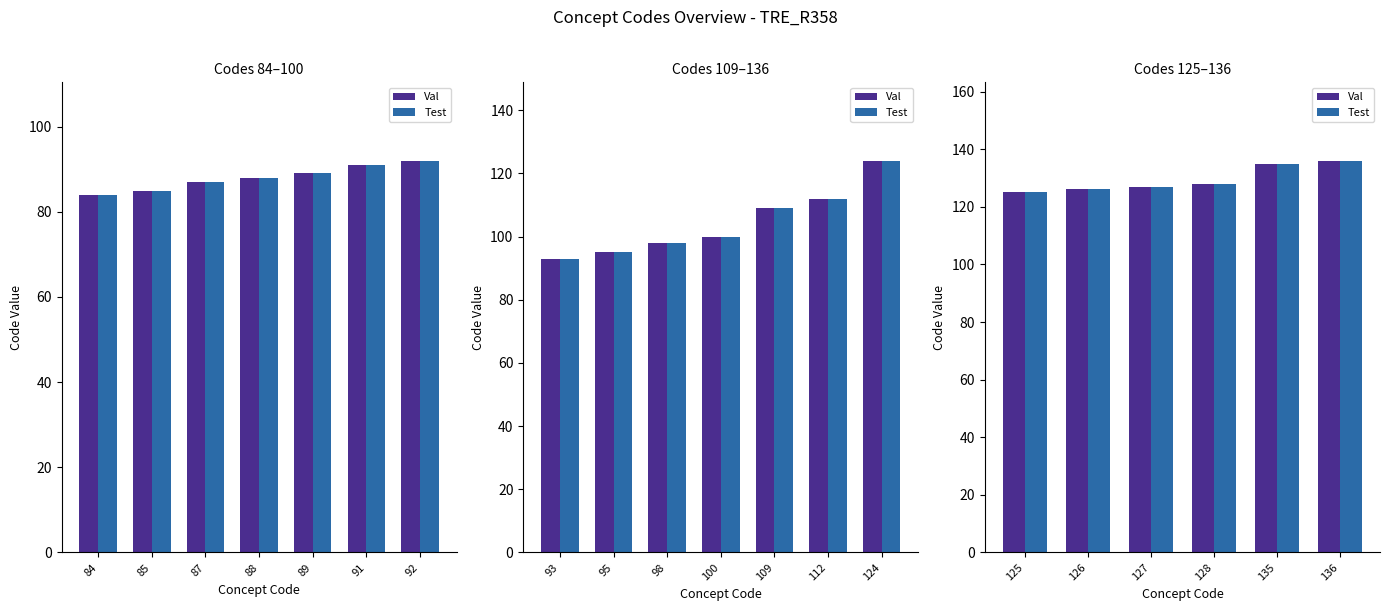

Rank the series by their maximum value, from lowest to highest.

Val, Test